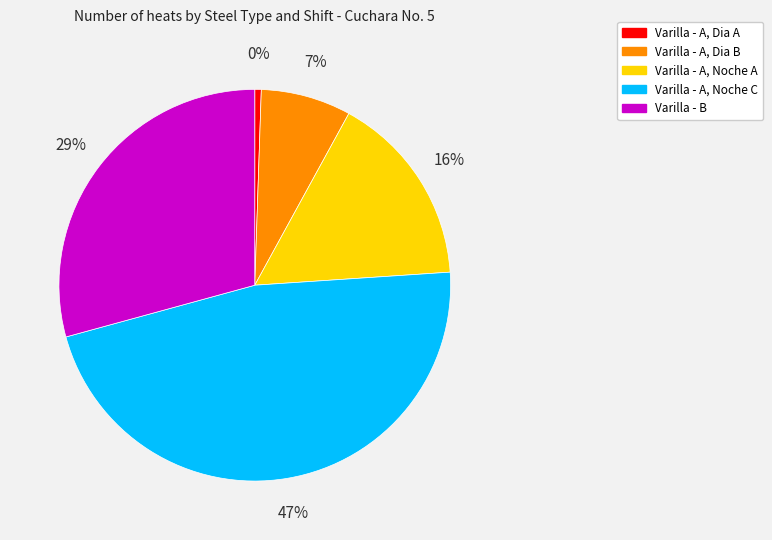

To the nearest percent, what percentage of the pie is Varilla - A, Dia B?

7%